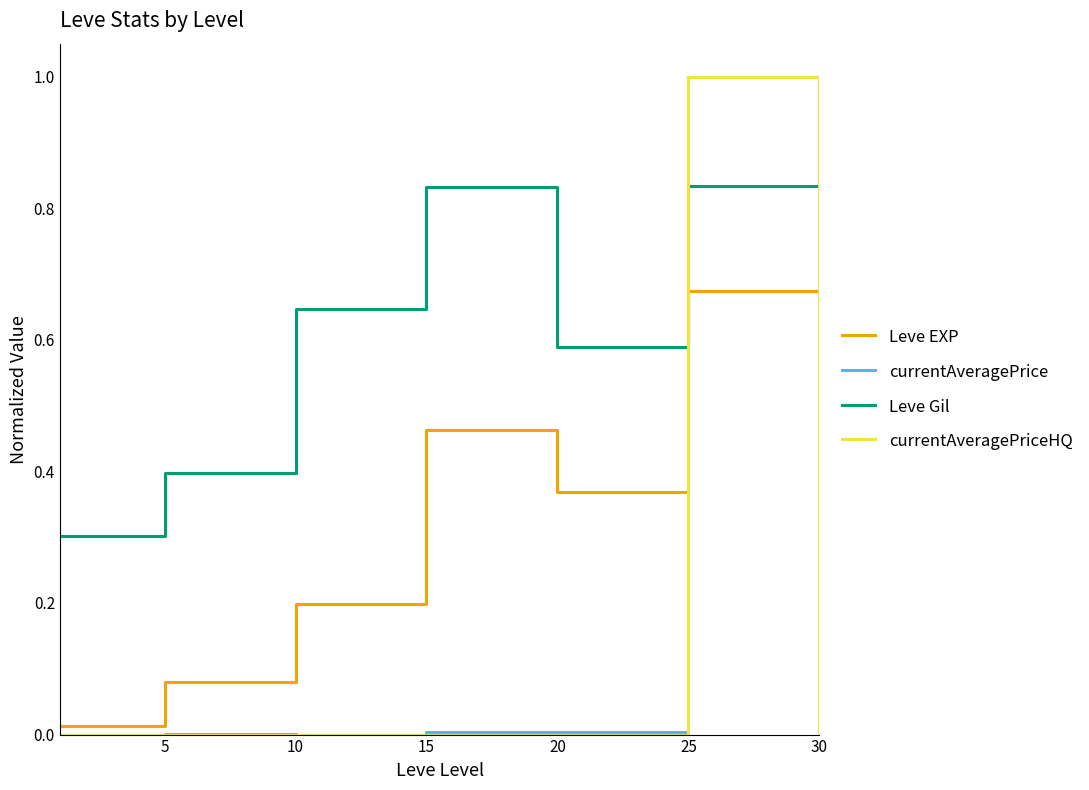

How many intersections are there between Leve EXP and currentAveragePriceHQ?

2